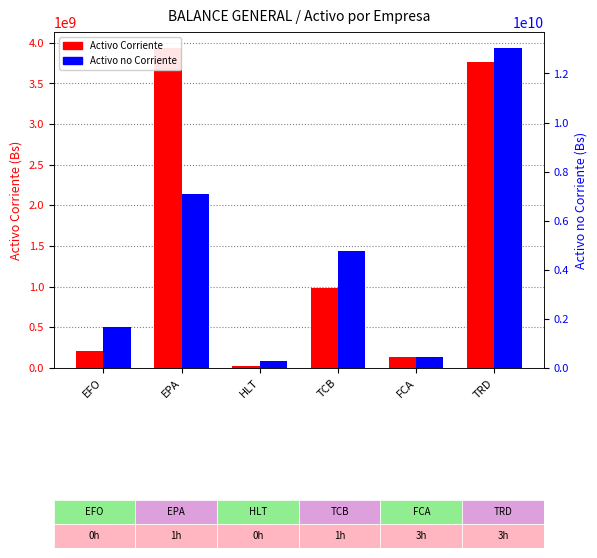

Reading right to left, transcribe all the data shown in this chart.

Activo Corriente: 3762124182.0	131445324.4	986482758.0	18902903.9	3935382457.0	207733577.2
Activo no Corriente: 13037111241.0	454741192.9	4753496174.0	302889903.0	7099762136.0	1686521133.8